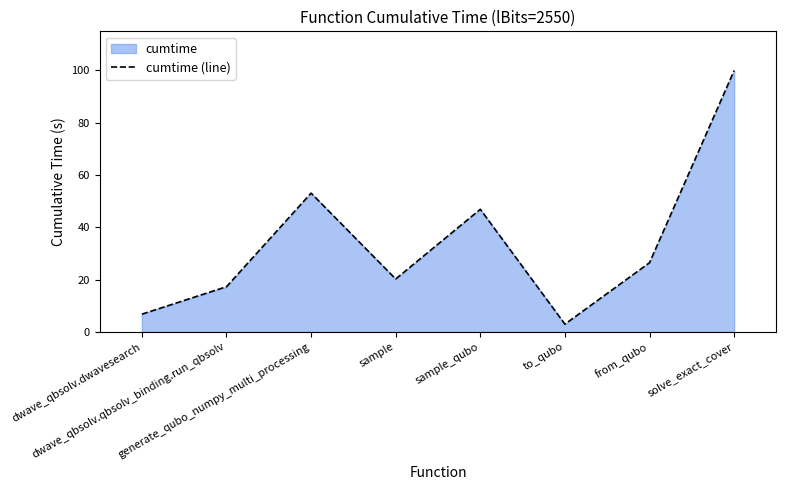

What is the approximate value at sample_qubo?

46.9